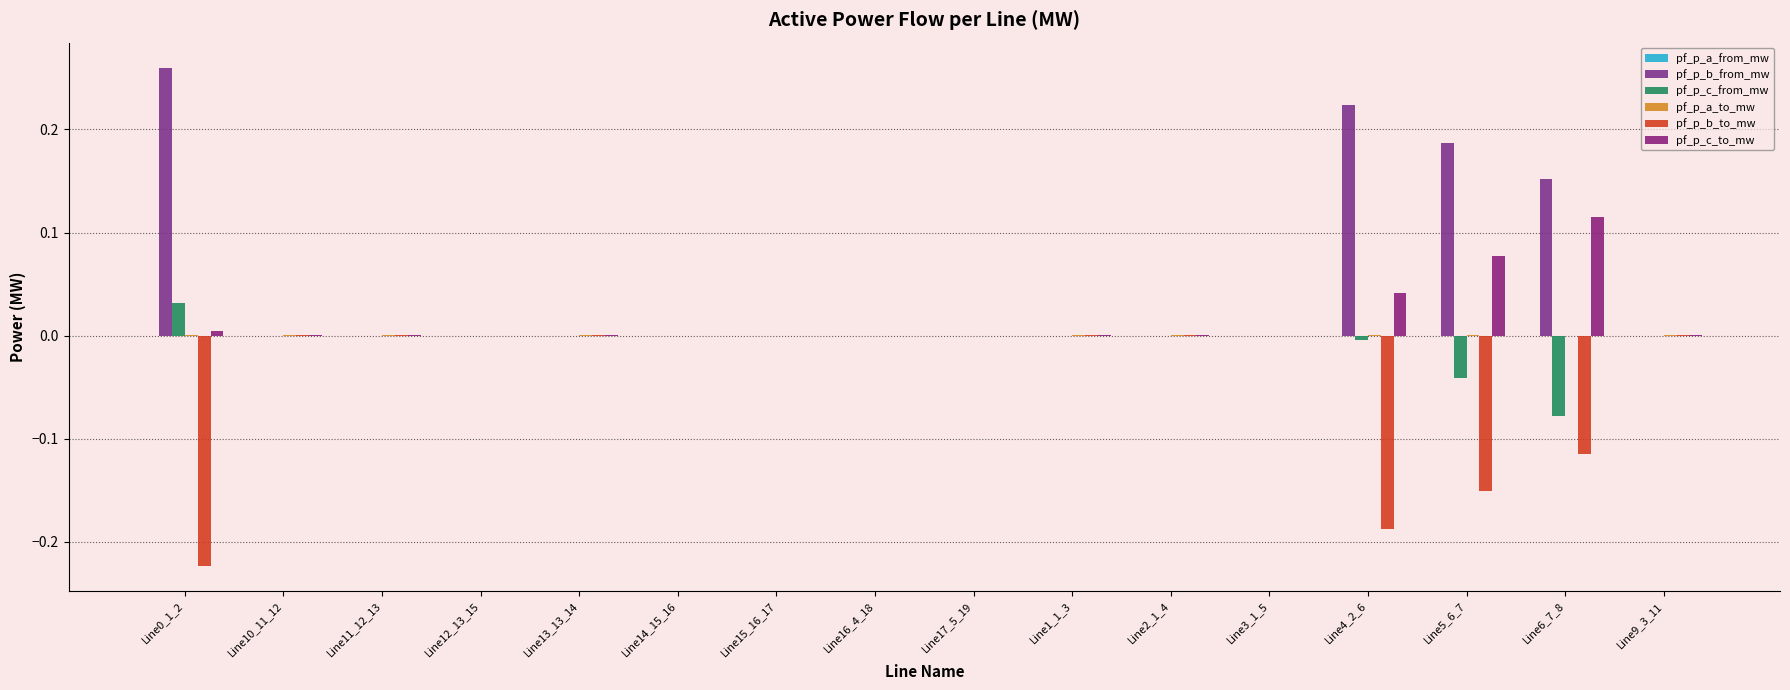

Which series has the largest range (max minus min)?

pf_p_b_from_mw